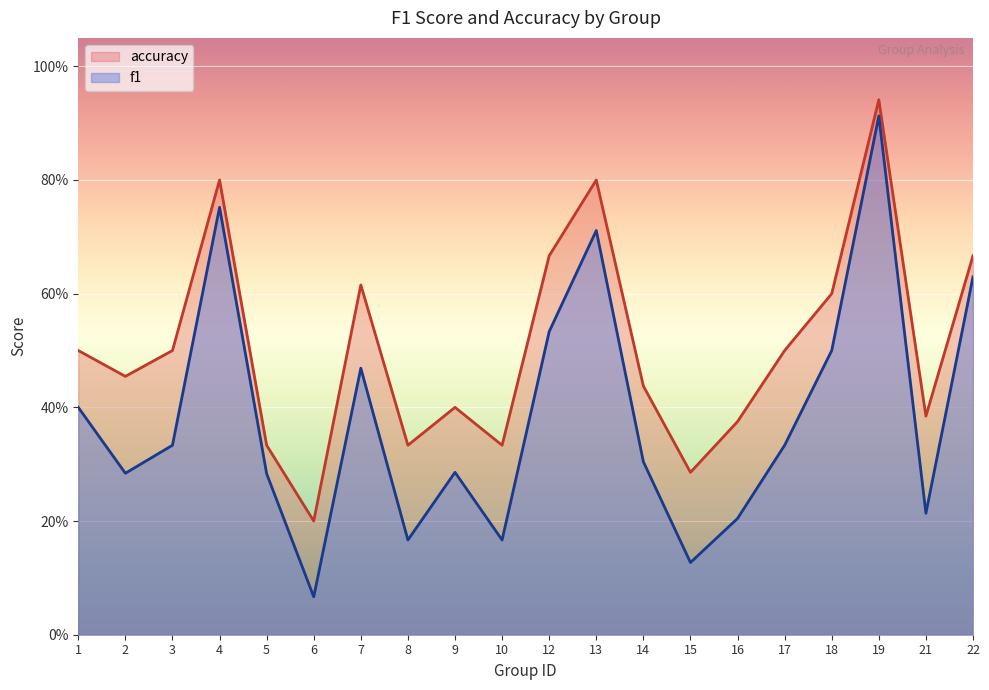

Count the number of data series in this chart.

2